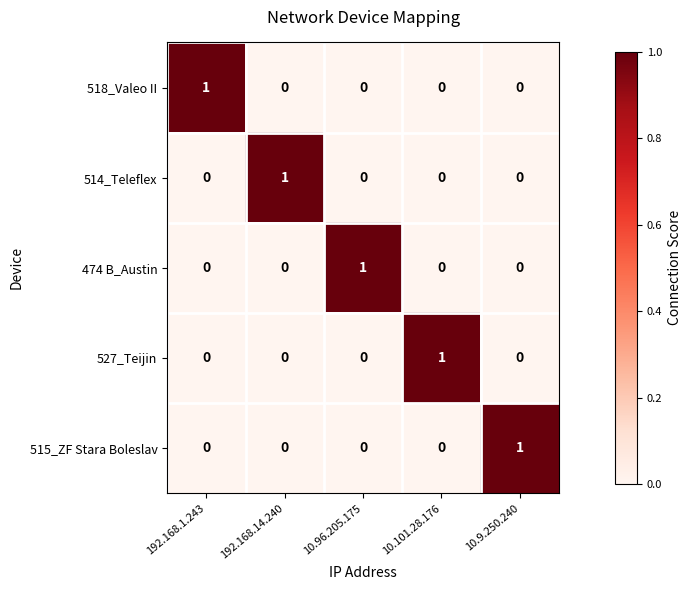

The 514_Teleflex series shows -1 at 192.168.1.243. True or false?

False